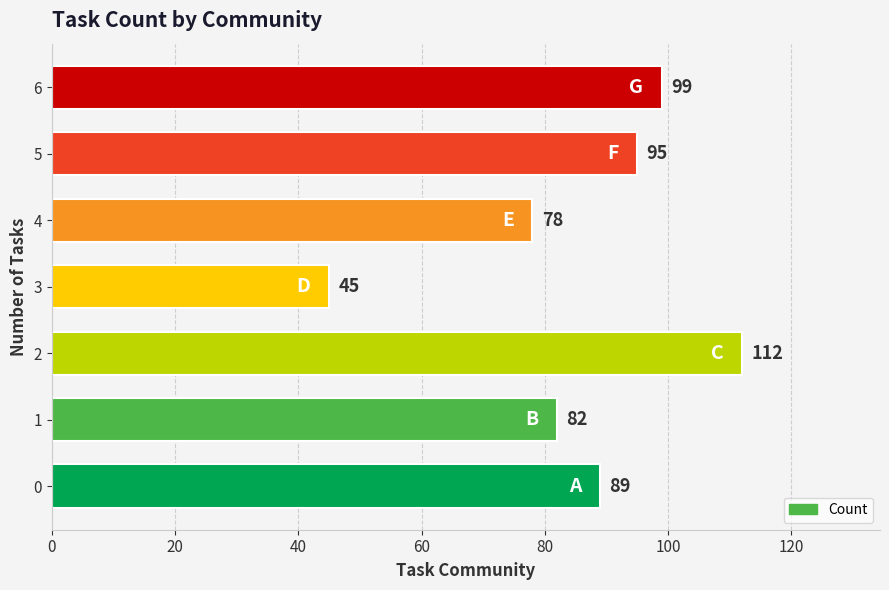

The value at 4 is 78. True or false?

True